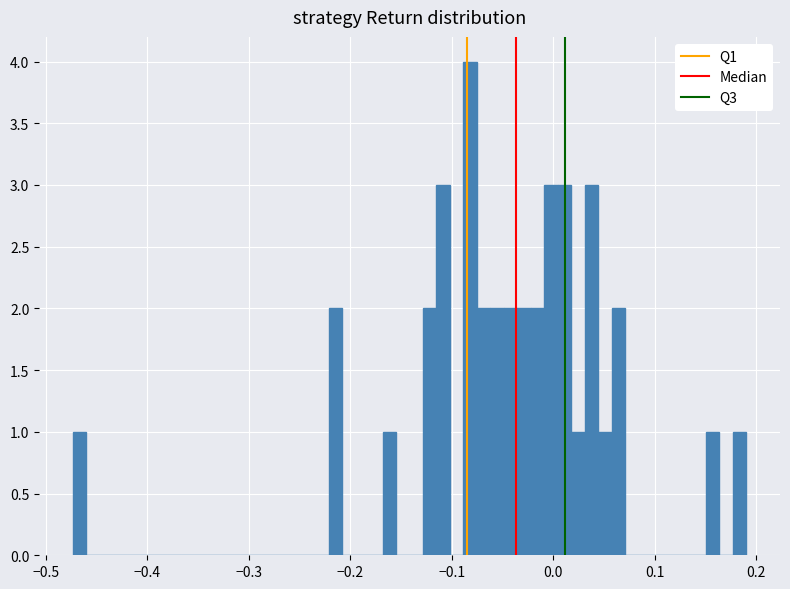

Around what value on the x-axis is the tallest bar? Give the approximate position of its centre, as read against the axis.

-0.08